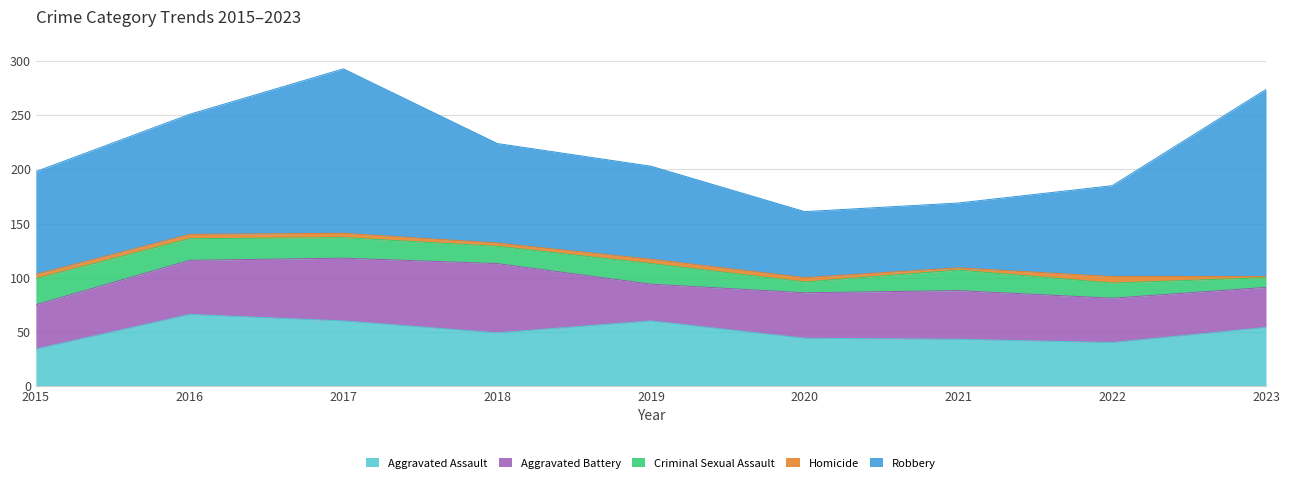

The Criminal Sexual Assault series shows 19 at 2021. True or false?

True